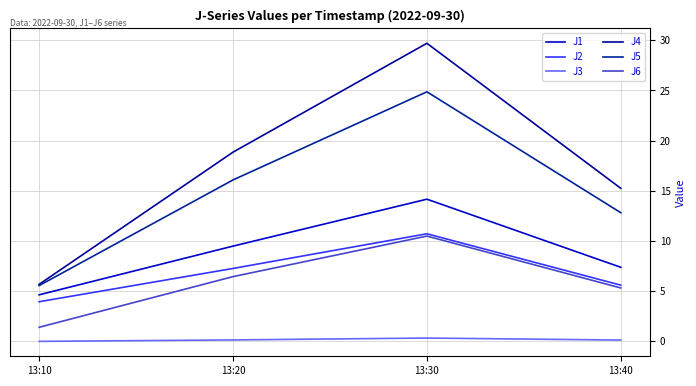

What is the spread (max minus min) of values at 13:30?

29.4